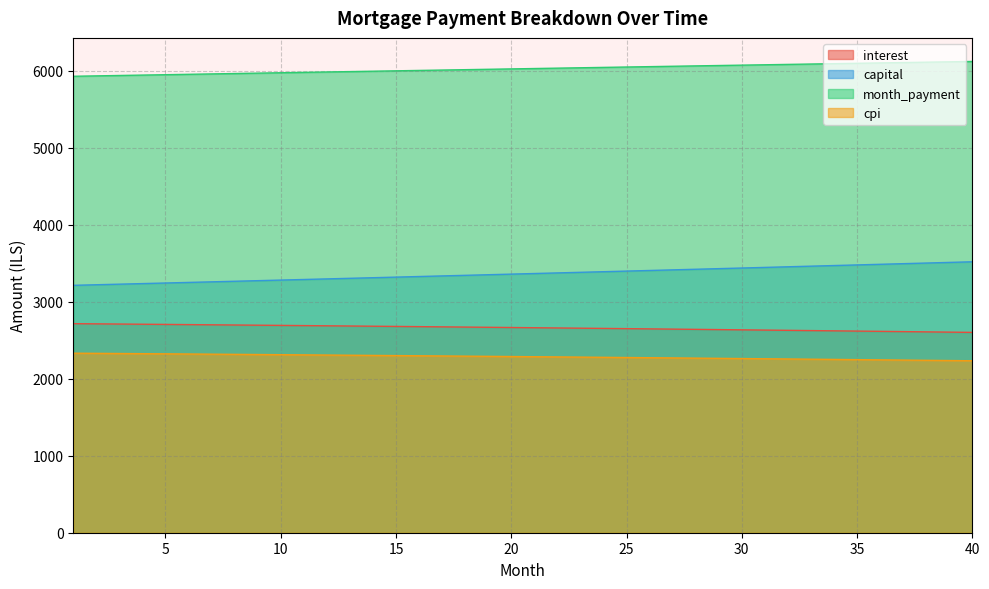

What are all the series names shown in the legend?

interest, capital, month_payment, cpi